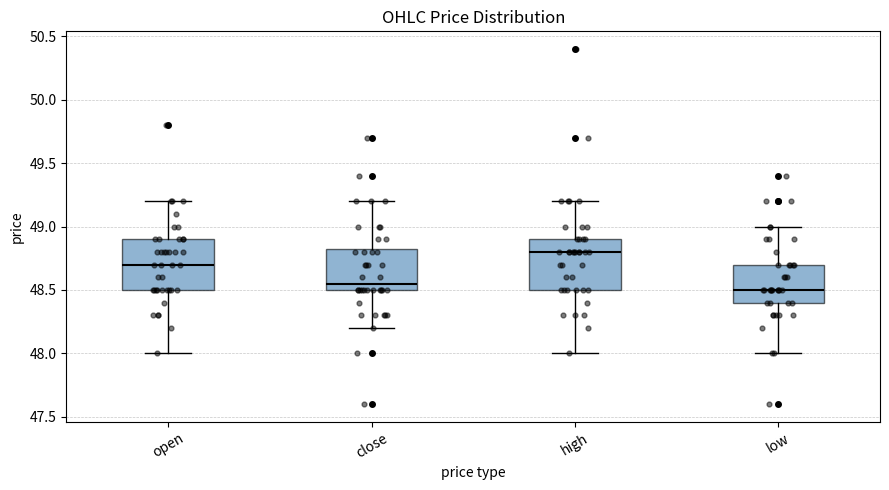

Which box has the highest median line?

high